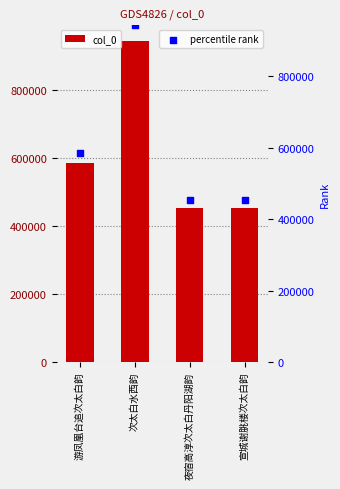

Which series contains the lowest Y value?

col_0